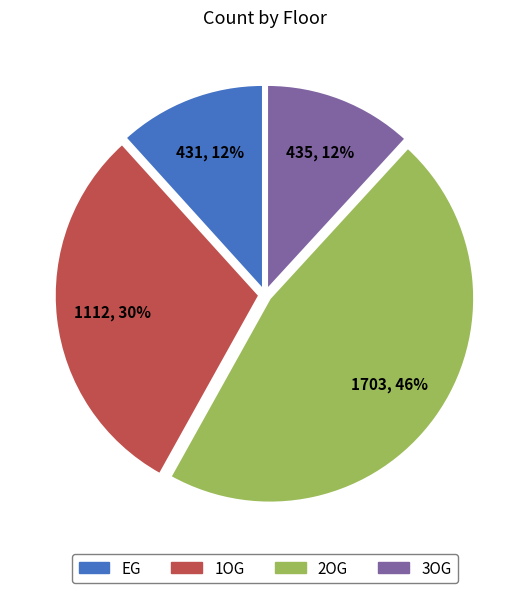

To the nearest percent, what is the combined percentage of EG and 3OG?

24%